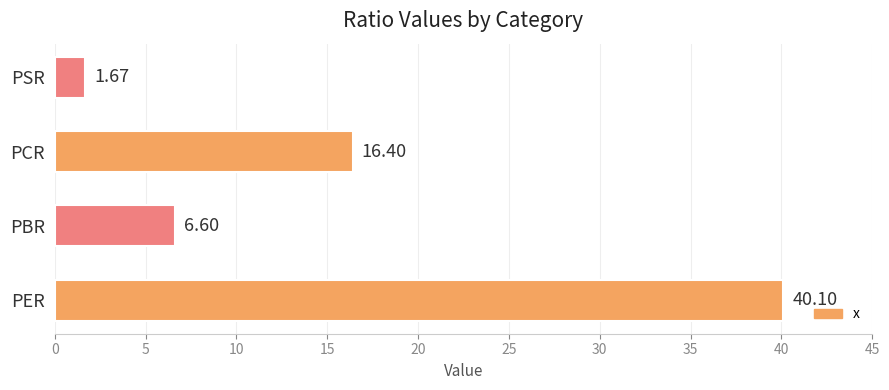

Rank the categories by value from lowest to highest.

PSR, PBR, PCR, PER